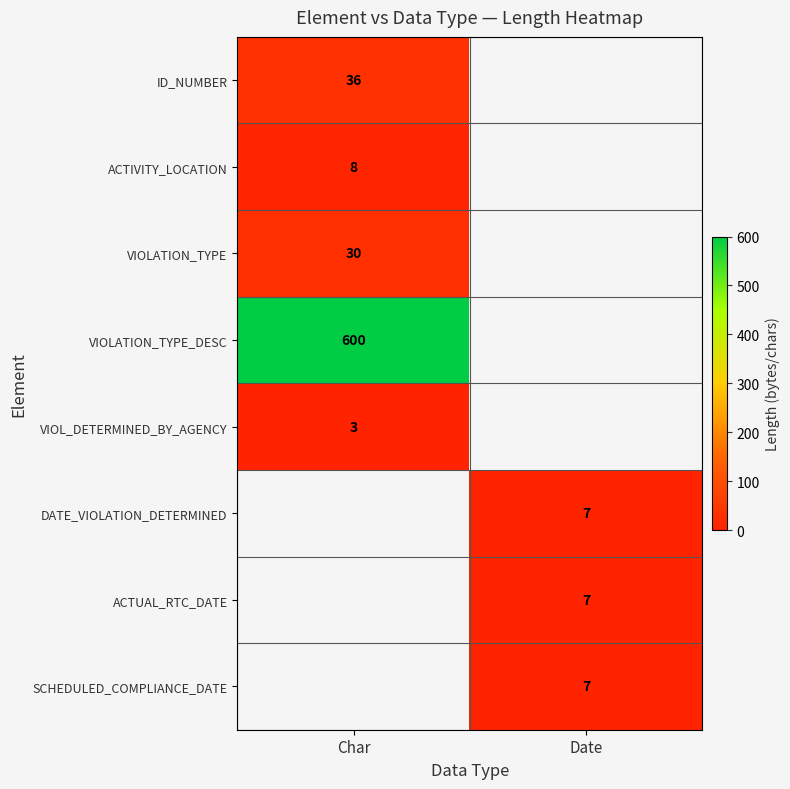

Is the value of ACTIVITY_LOCATION at Char greater than the value of VIOLATION_TYPE_DESC at Char?

No